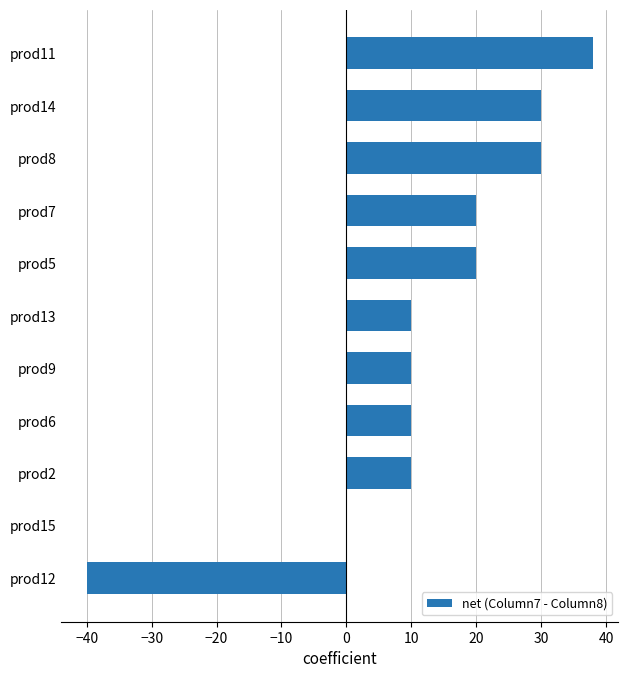

What is the change in value from prod12 to prod2?

+50